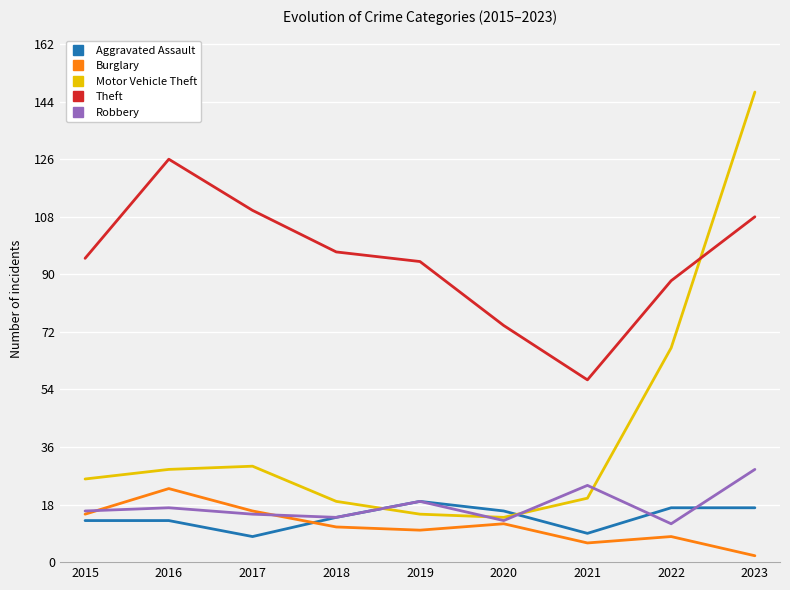

How many distinct data groups are displayed?

5